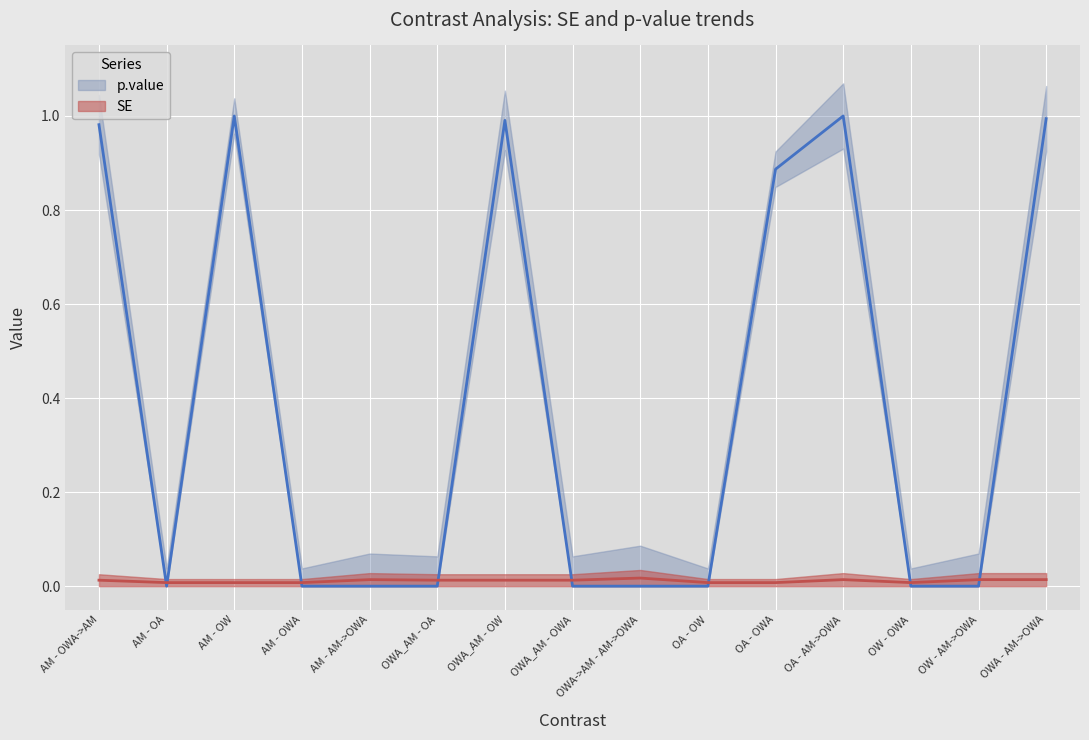

How many SE values are between 0 and 1?

15